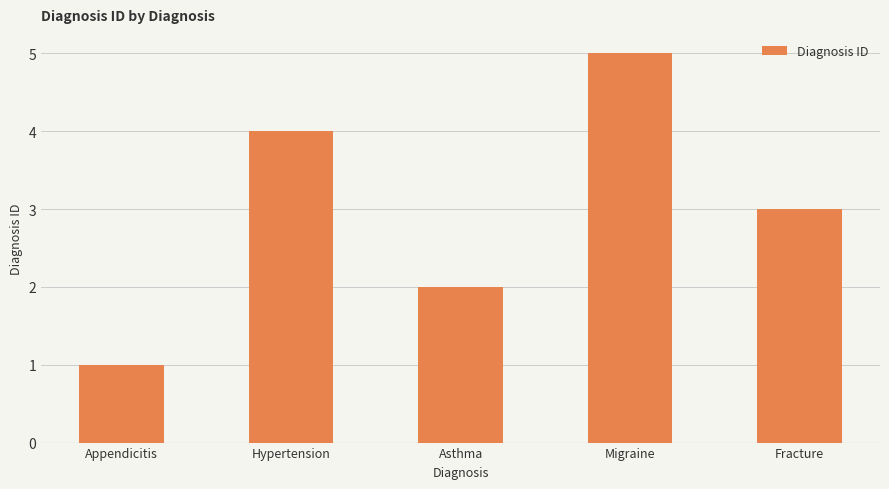

Which category has the highest value across all series?

Migraine